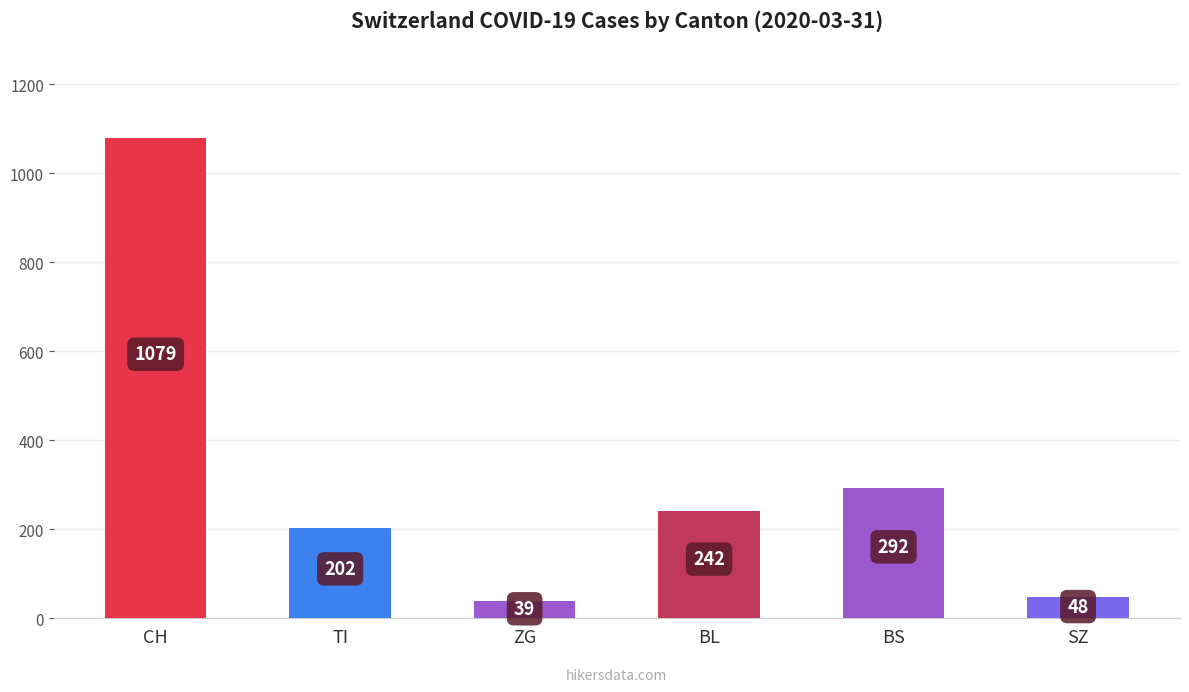

At which label does the data first exceed 242?

CH